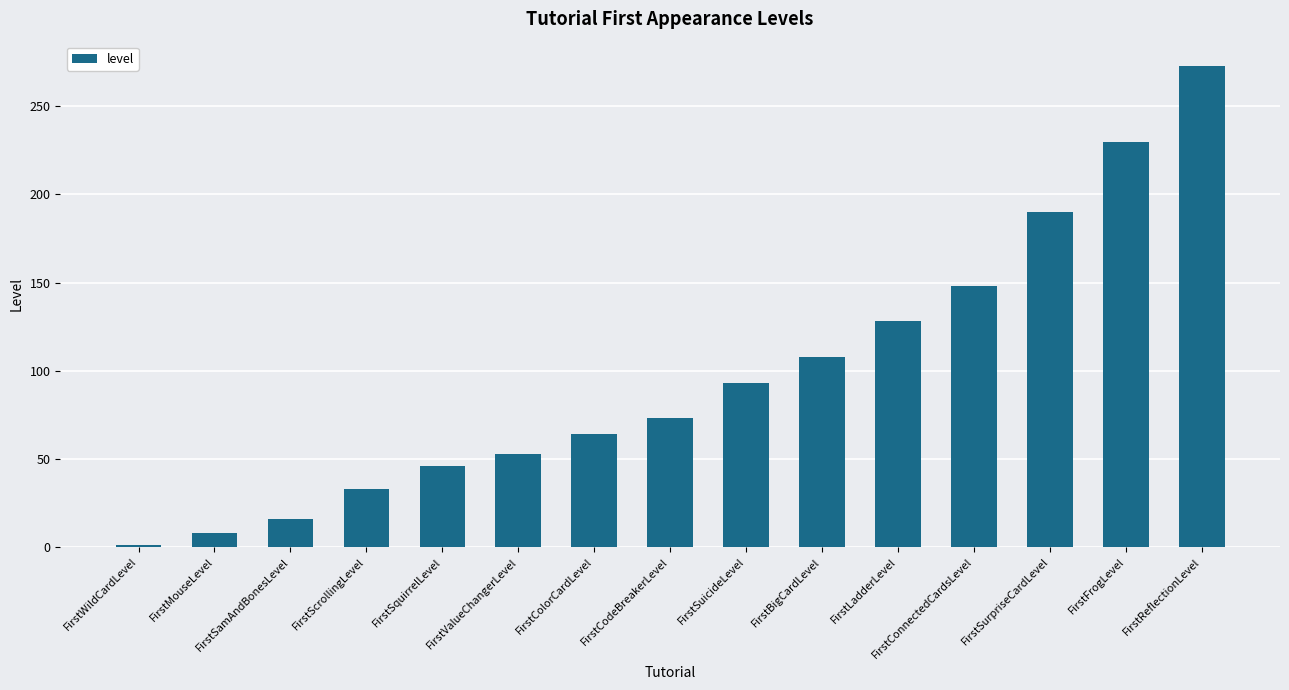

What is the value of the 8th bar from the left?

73